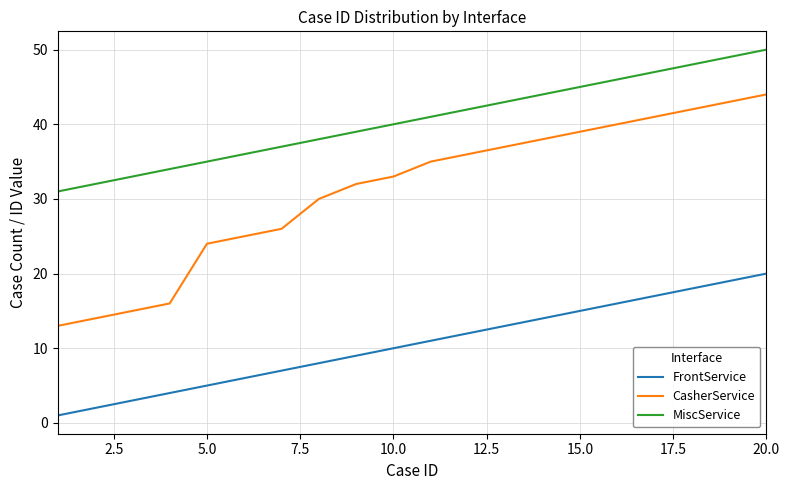

Does the chart display data point markers on the line(s)?

No